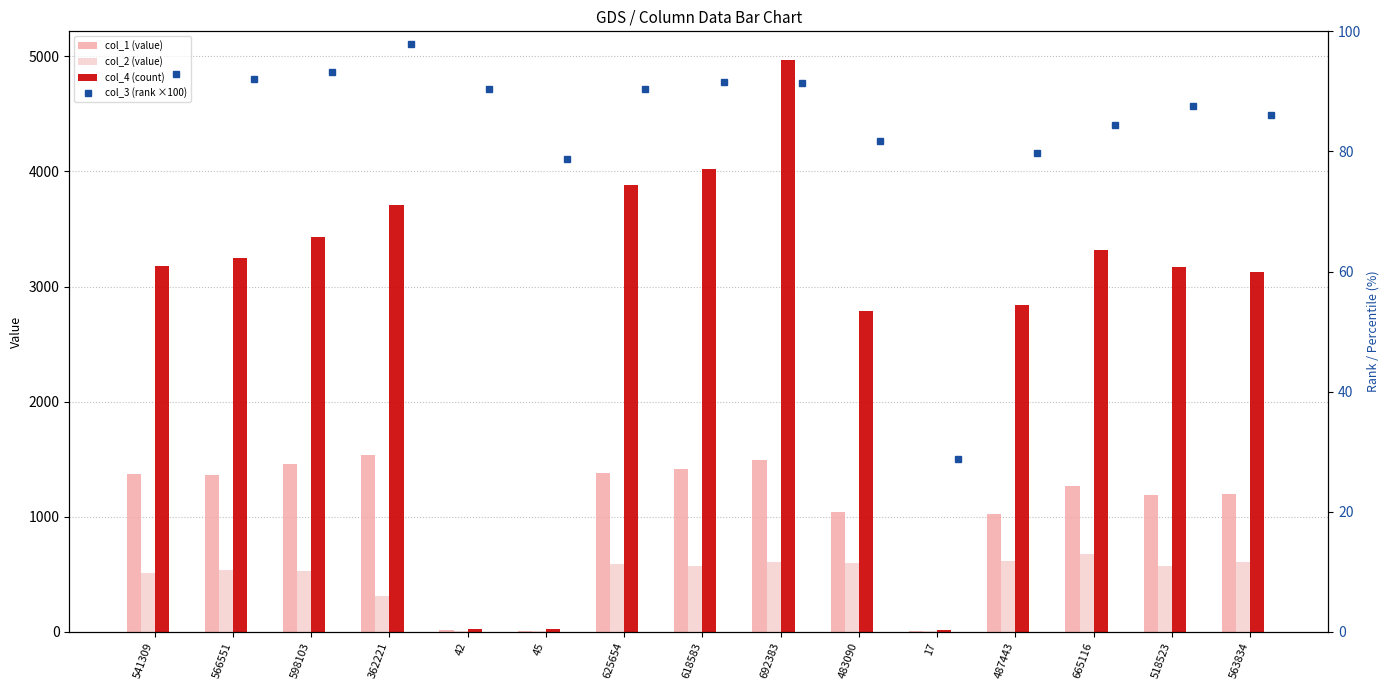

What is the difference between the highest and lowest values at 566551?

3159.8